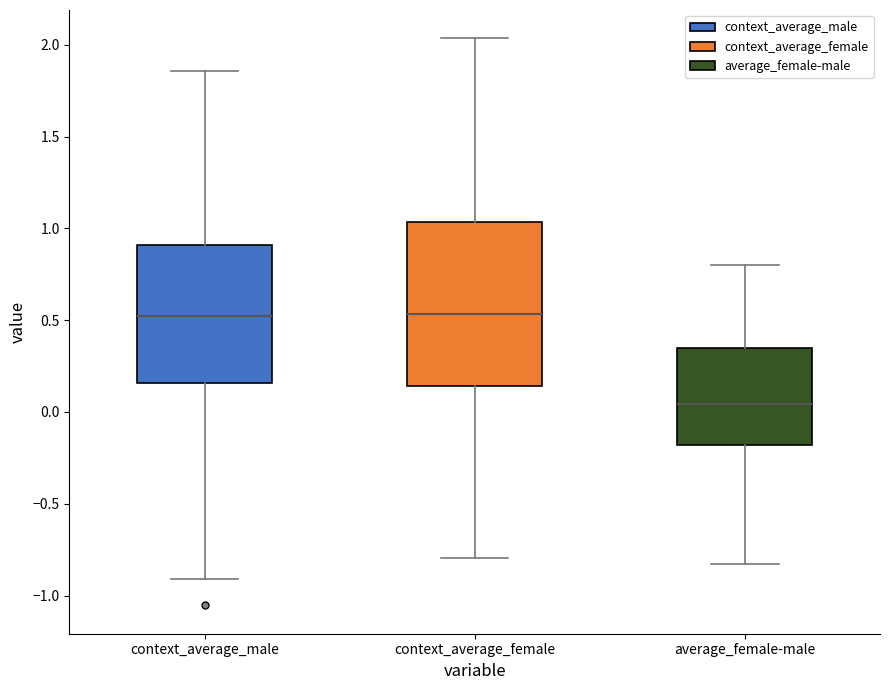

Comparing the boxes themselves (not the whiskers), which one is the tallest?

context_average_female